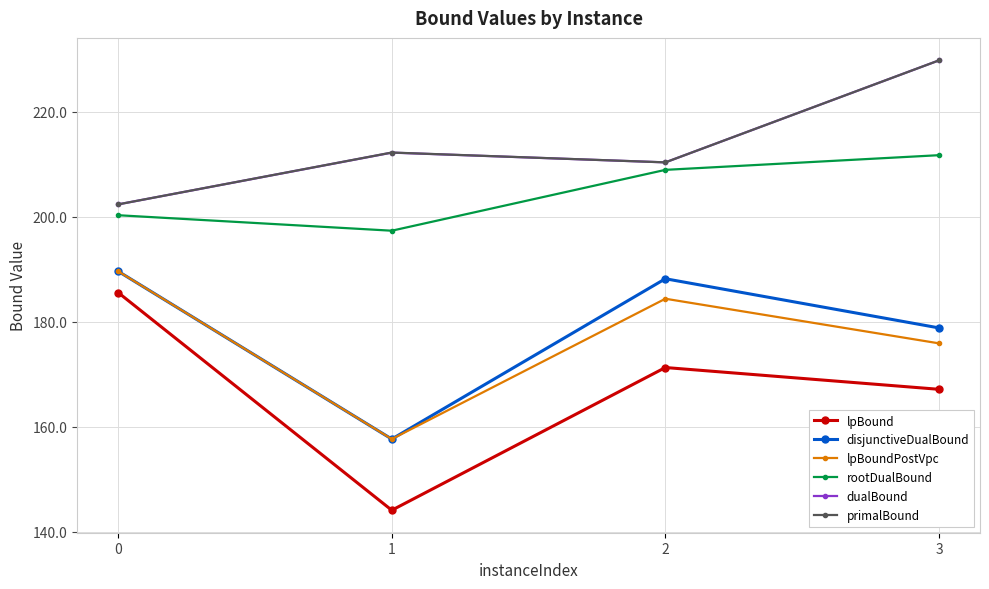

The value of lpBound at 1 is 199.3. True or false?

False